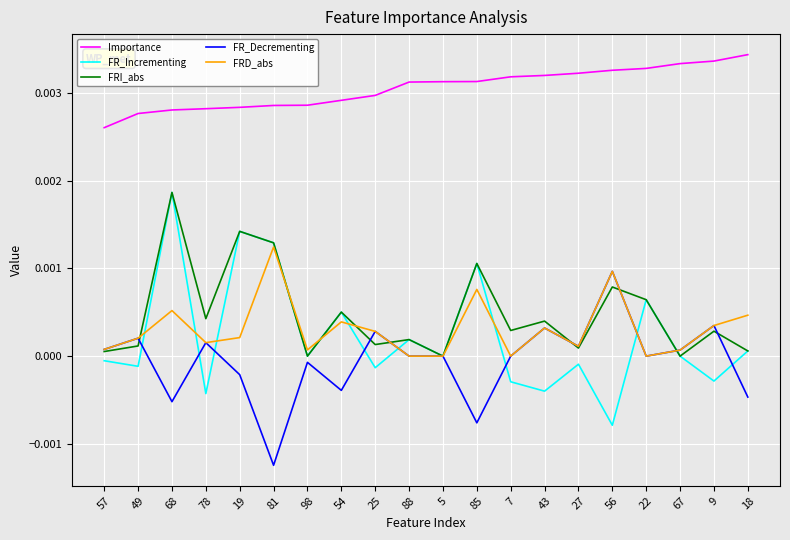

Where do FR_Decrementing and FR_Incrementing first cross each other?

49 and 68